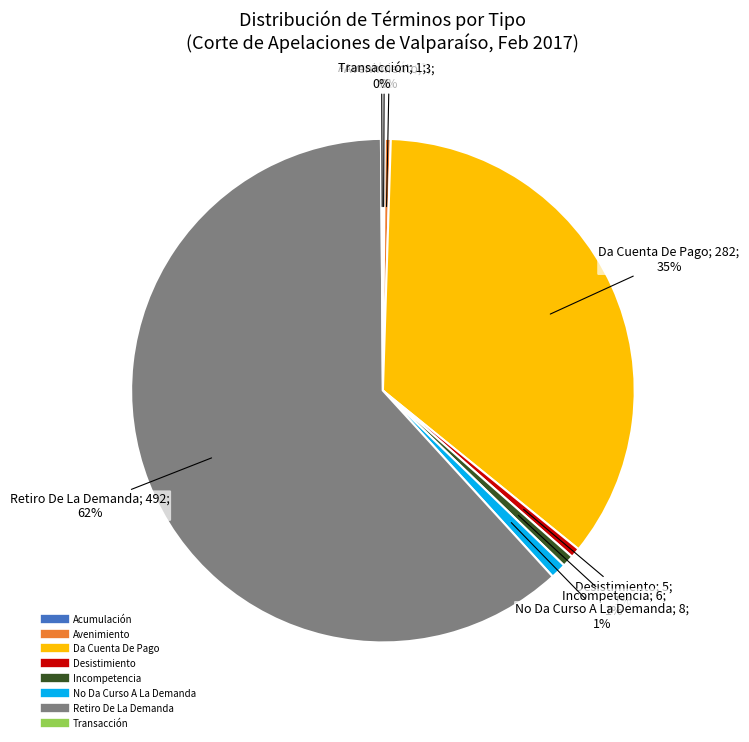

True or false: Da Cuenta De Pago accounts for 35% of the total.

True